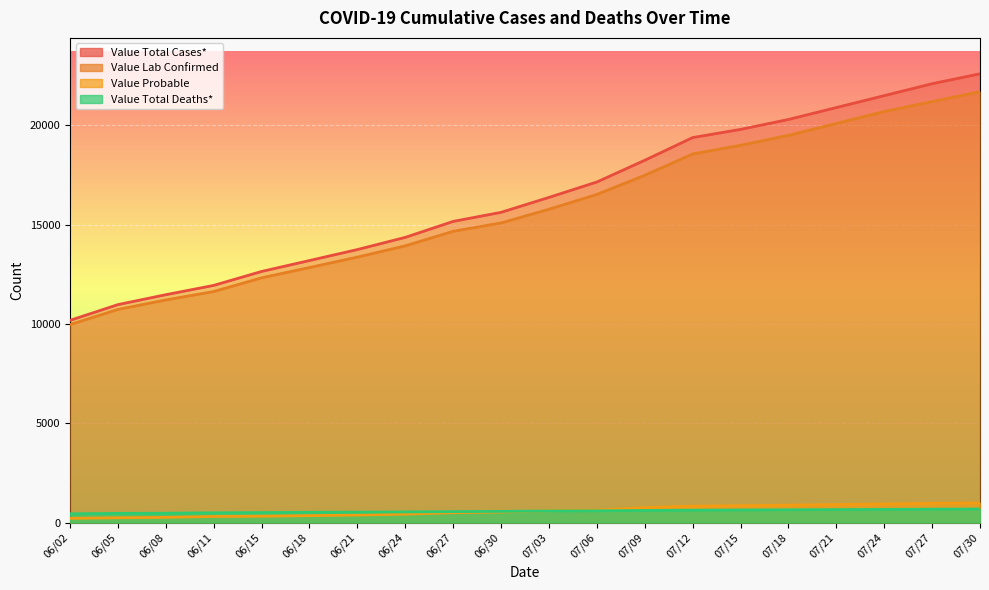

Where does the Value Total Deaths* series first go above 585?

07/06